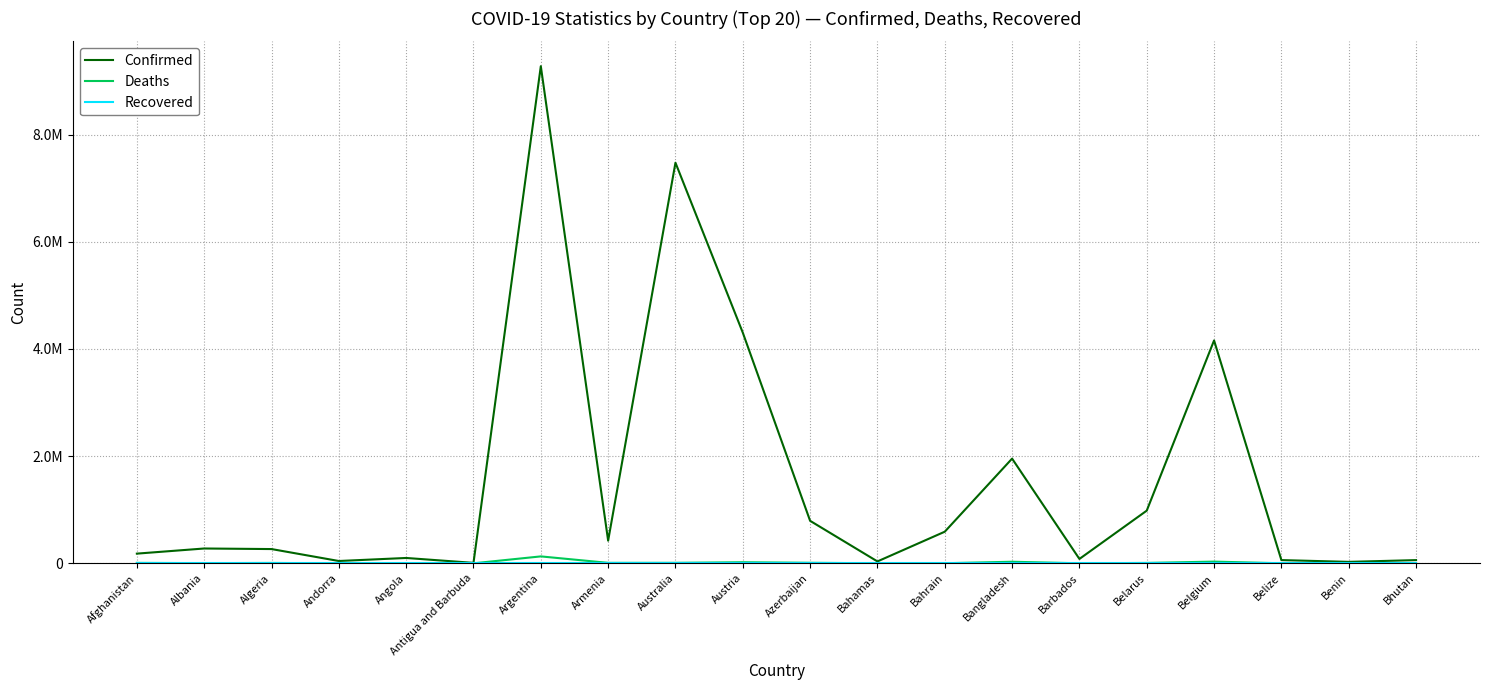

At Argentina, list the series in order from largest to smallest.

Confirmed, Deaths, Recovered